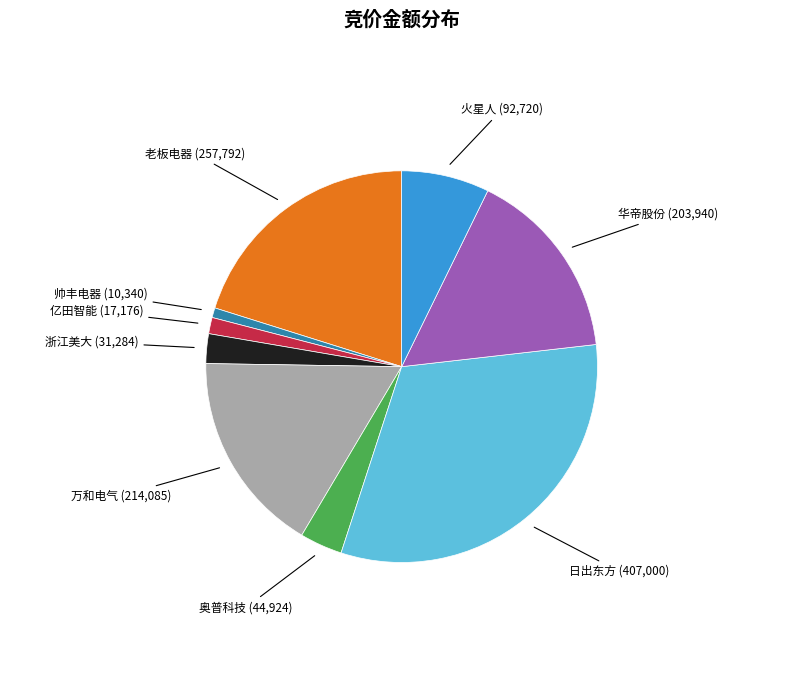

Approximately how many times larger is the value at 火星人 (92,720) compared to 华帝股份 (203,940)?

0.5